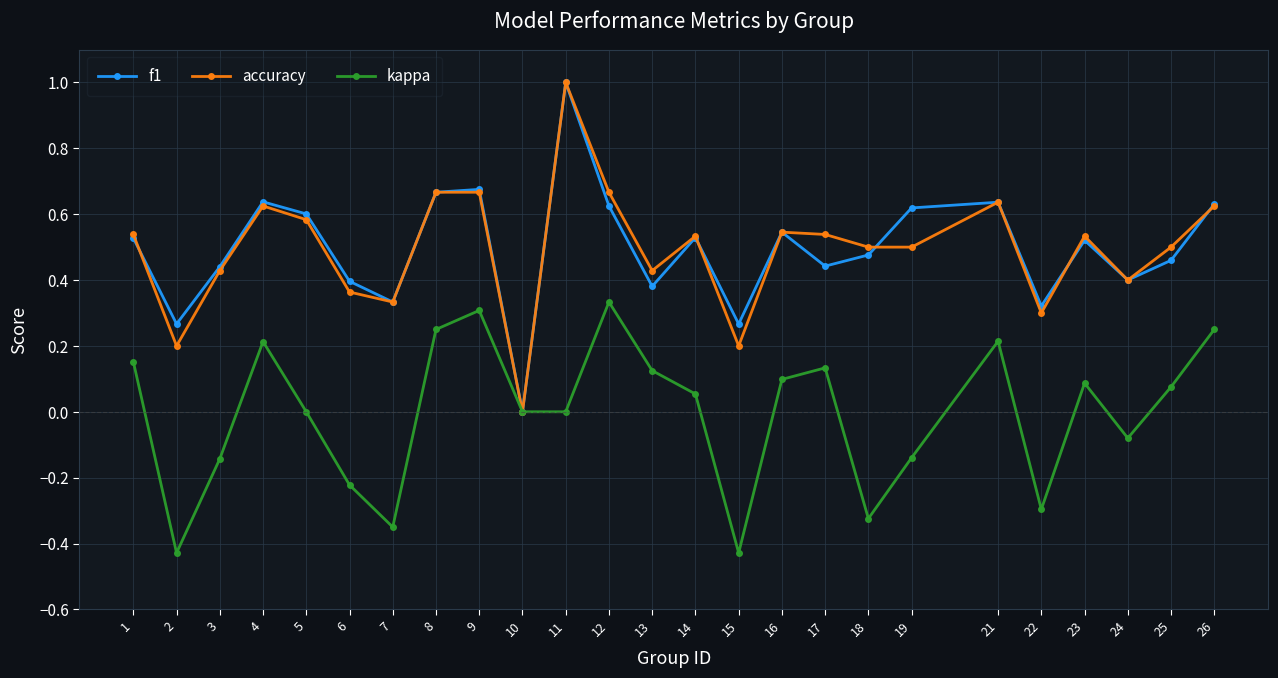

Which series changed the most between 6 and 25?

kappa